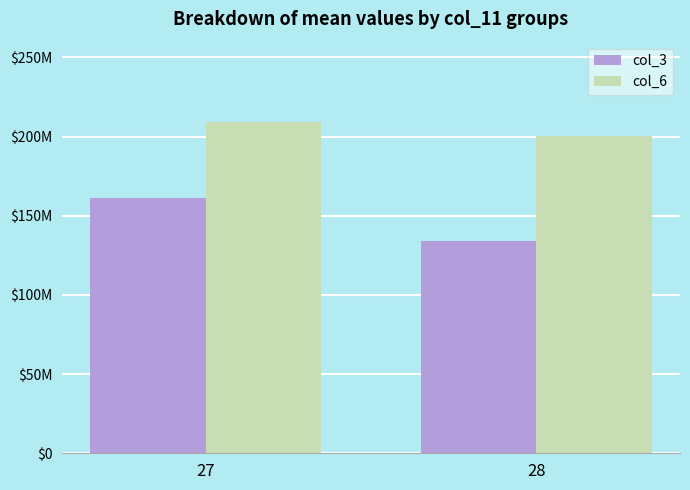

What are all the series names shown in the legend?

col_3, col_6